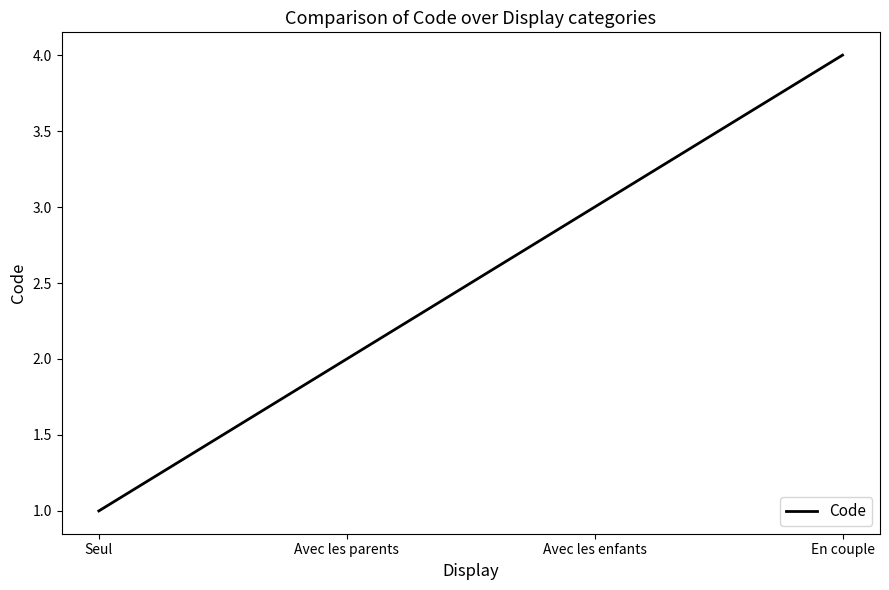

Reading left to right, extract all data points from this chart.

Seul=1	Avec les parents=2	Avec les enfants=3	En couple=4